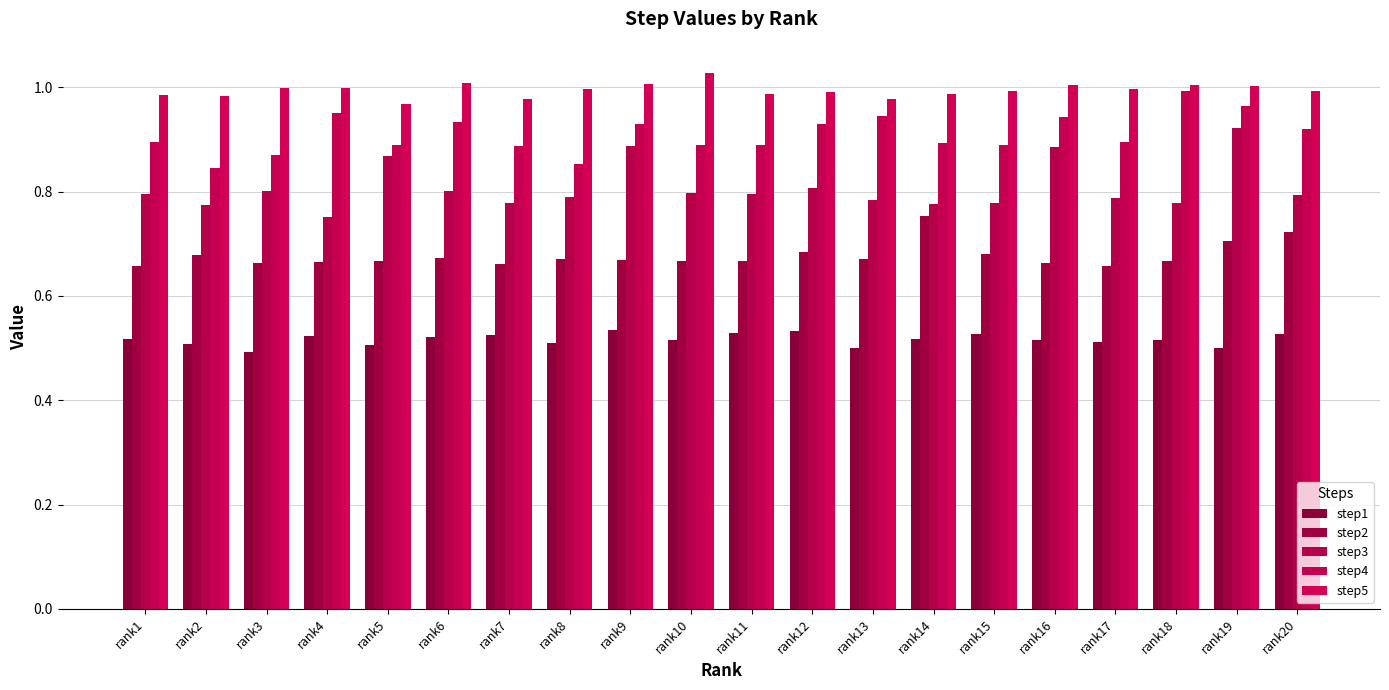

How many groups of bars are there?

20